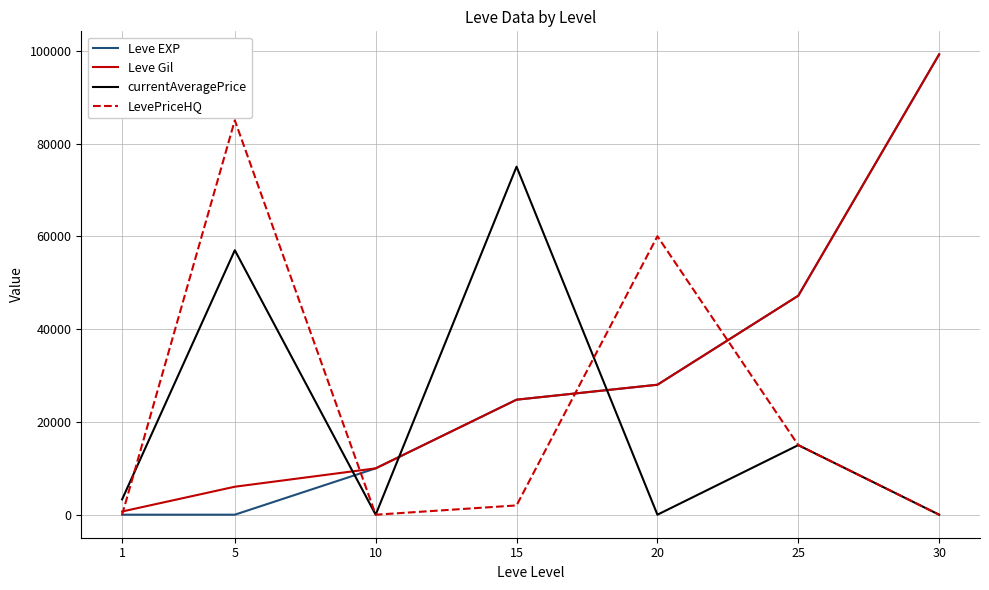

What is the sum of all Leve Gil values?

215930